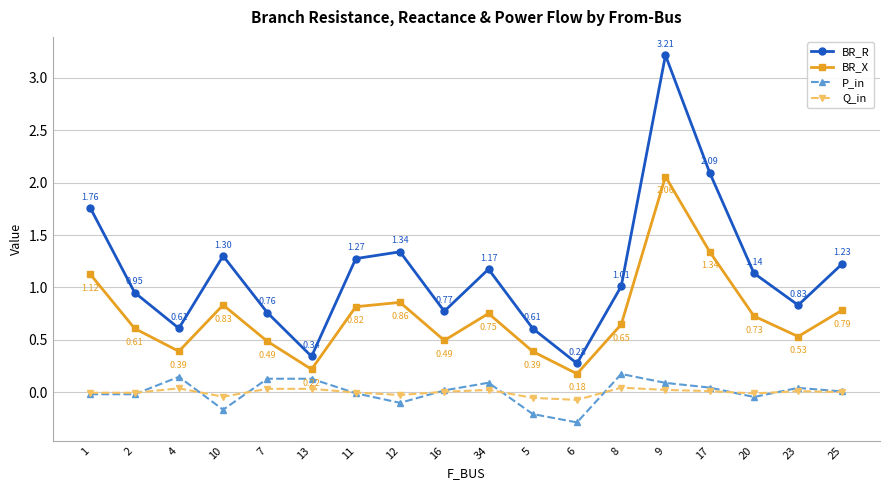

At which label is Q_in closest to 0?

25